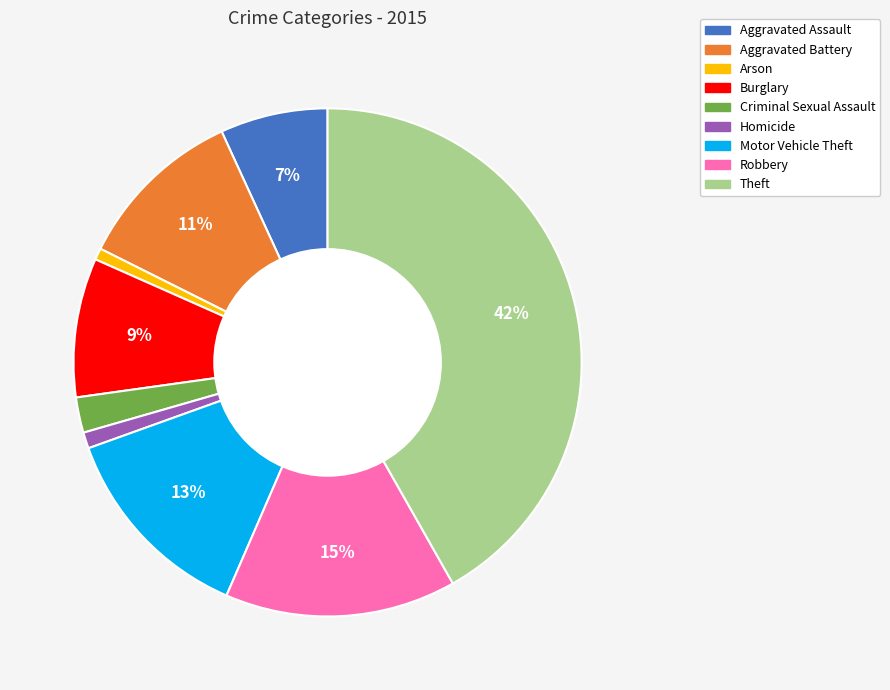

Is there a majority slice in this chart?

No